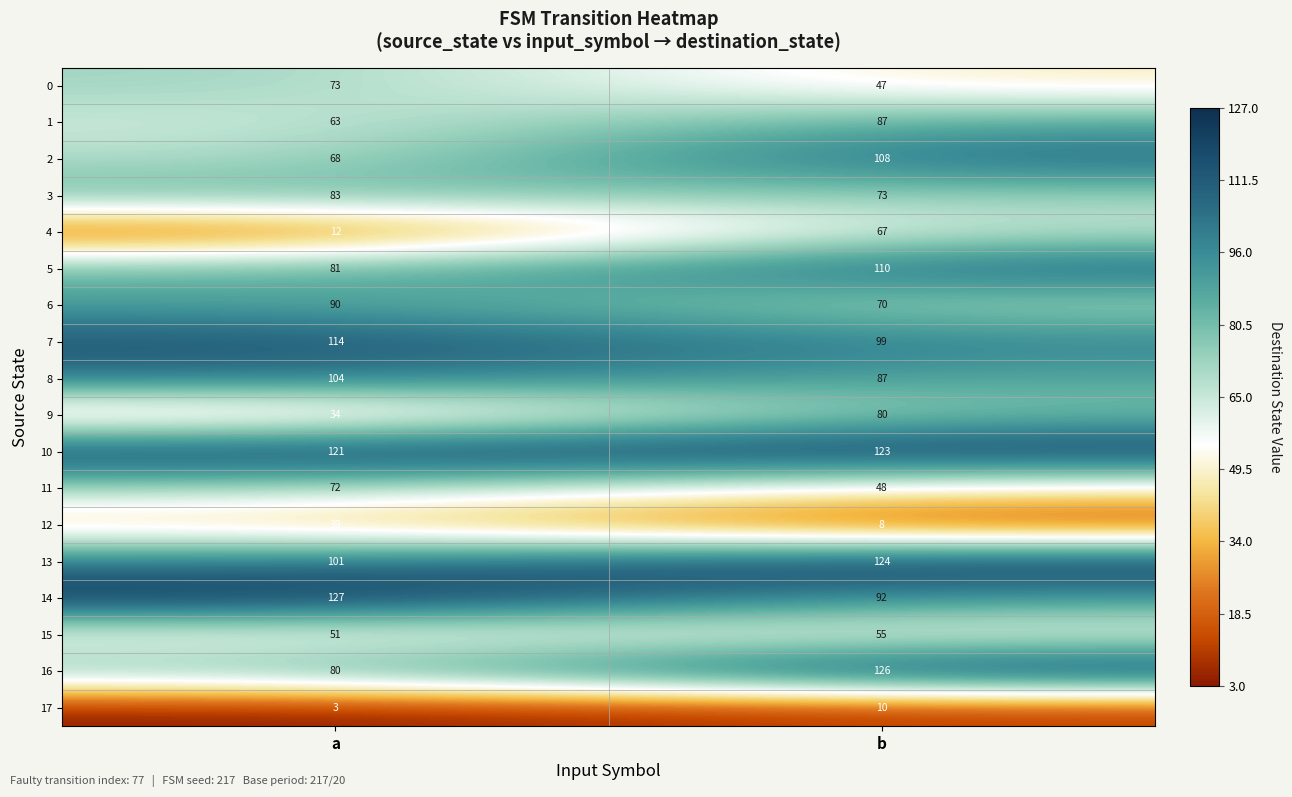

What value does the 6 series have at b?

70